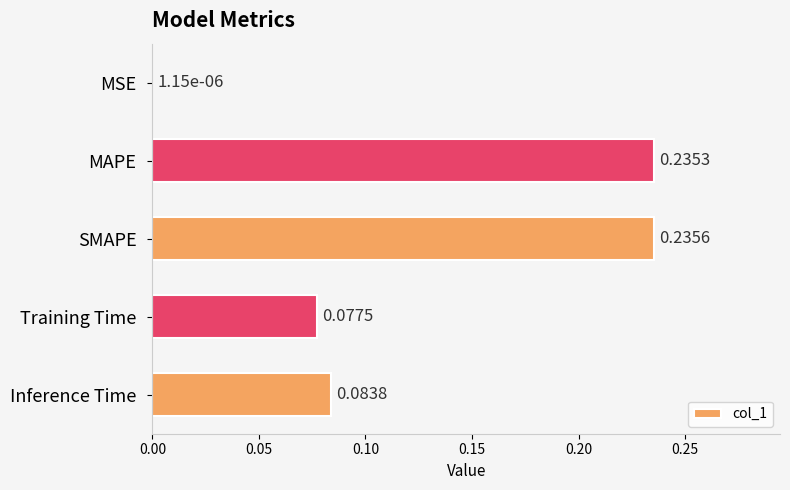

Which has a higher value, MAPE or Inference Time?

MAPE